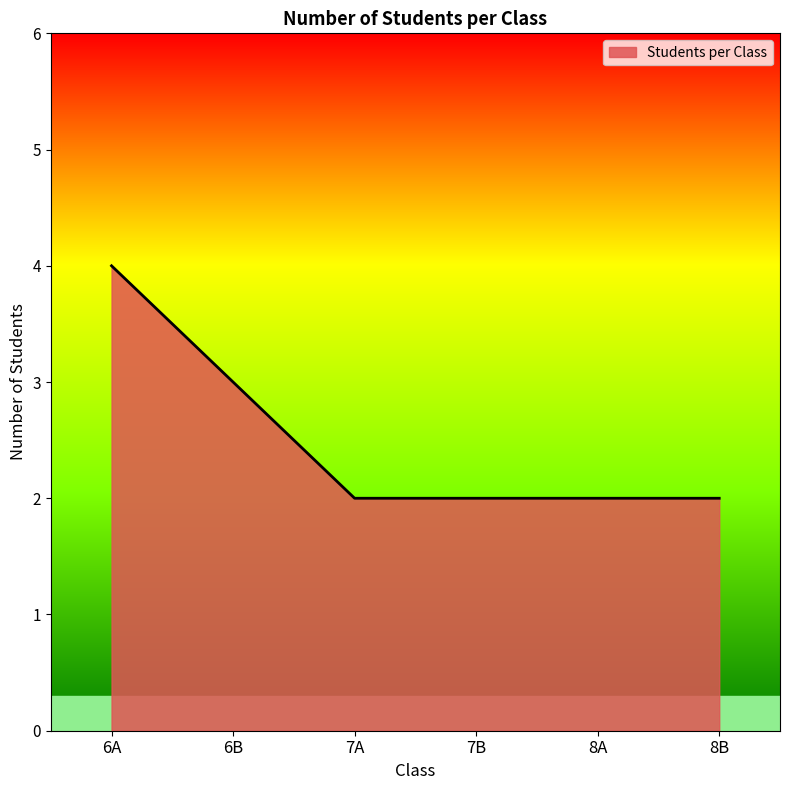

What is the difference between the second highest and second lowest values?

1